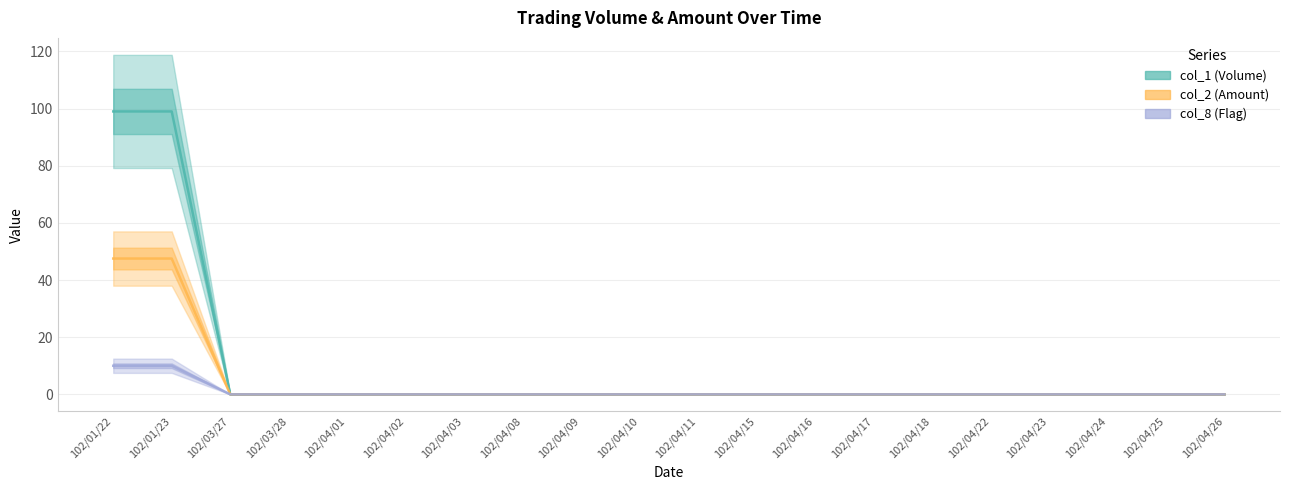

The value of col_1 (Volume) at 102/01/22 is 99.0. True or false?

True